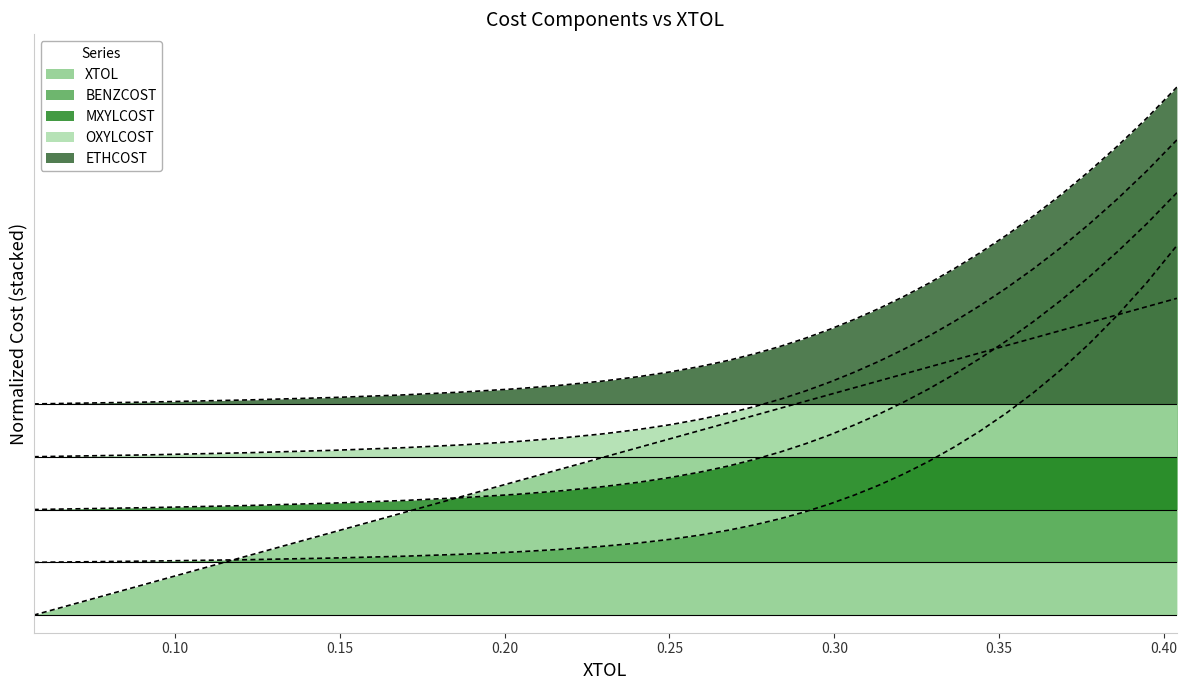

What is the total value across all series at 0.28361704?

2.7